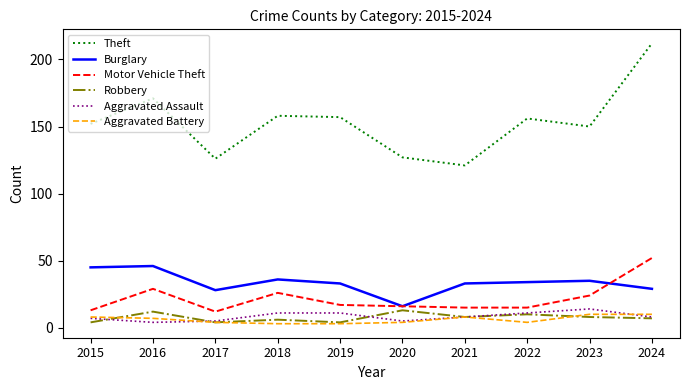

What is the average value of the Aggravated Assault series?

8